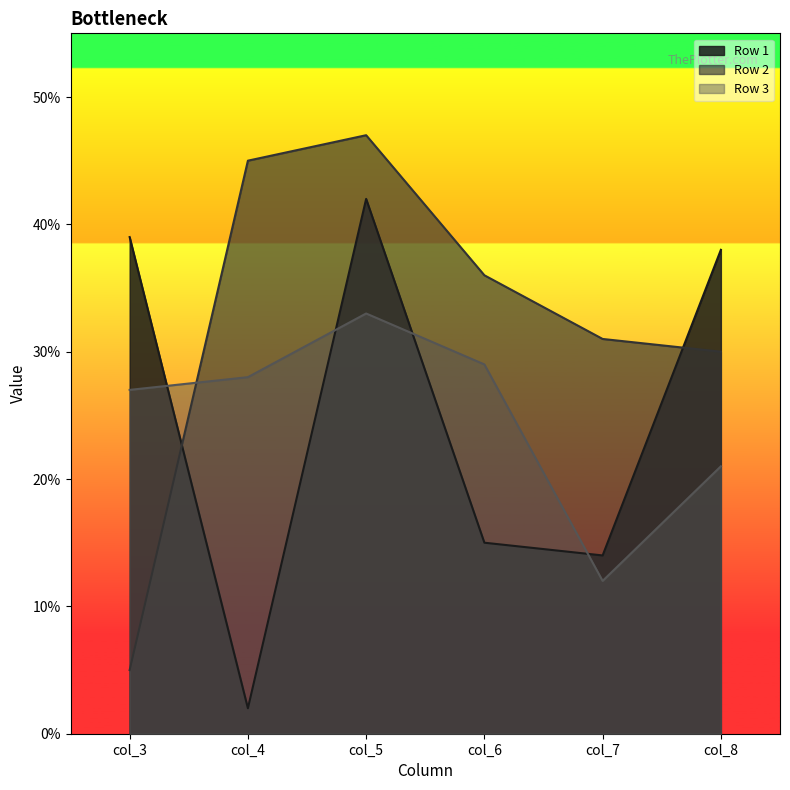

Reading right to left, what are all the values shown in this chart?

Row 1: col_8=38	col_7=14	col_6=15	col_5=42	col_4=2	col_3=39
Row 2: col_8=30	col_7=31	col_6=36	col_5=47	col_4=45	col_3=5
Row 3: col_8=21	col_7=12	col_6=29	col_5=33	col_4=28	col_3=27